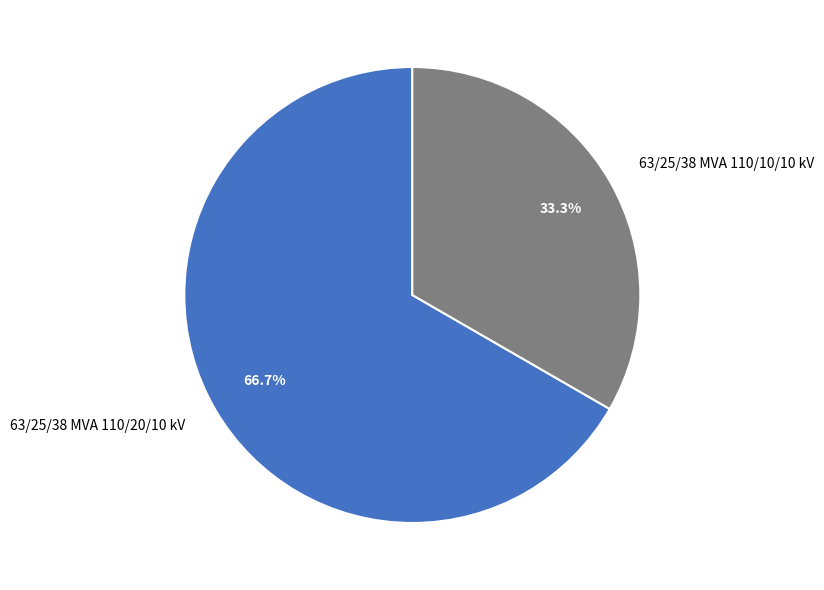

How many segments does this pie chart have?

2